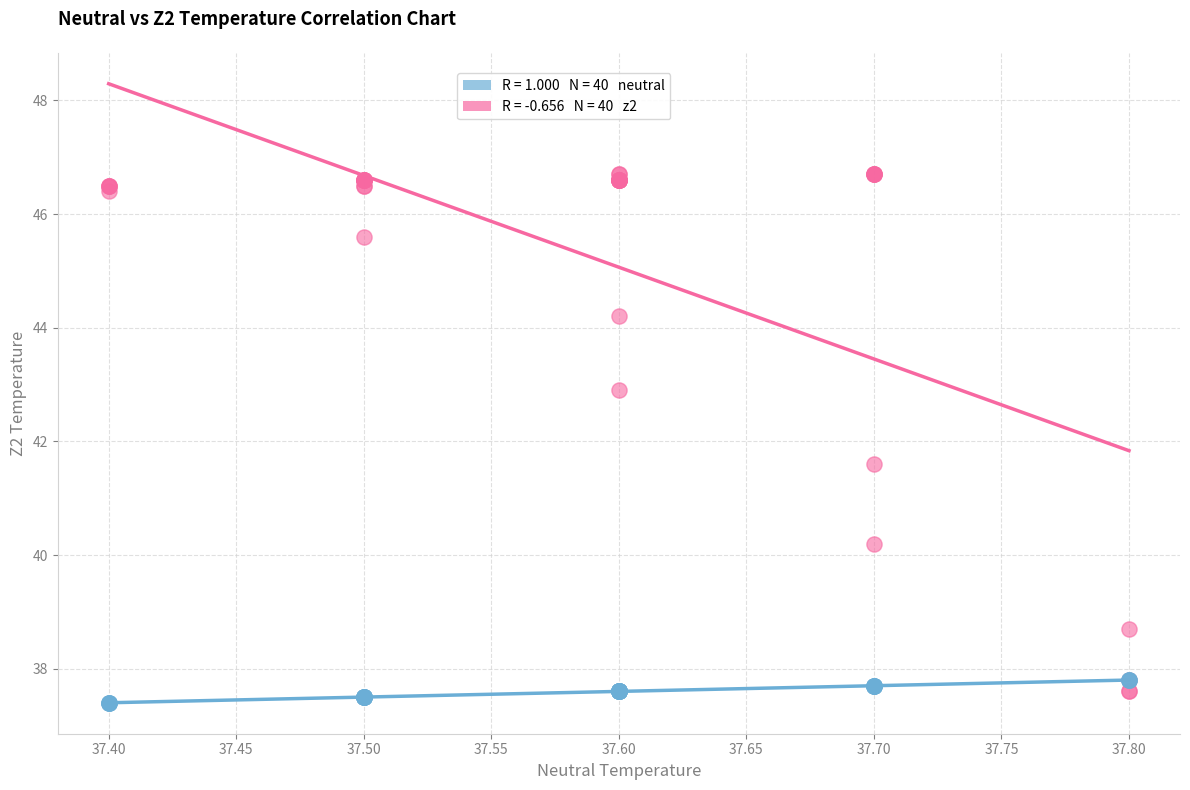

Across all series, what Y value is closest to 42?

41.6